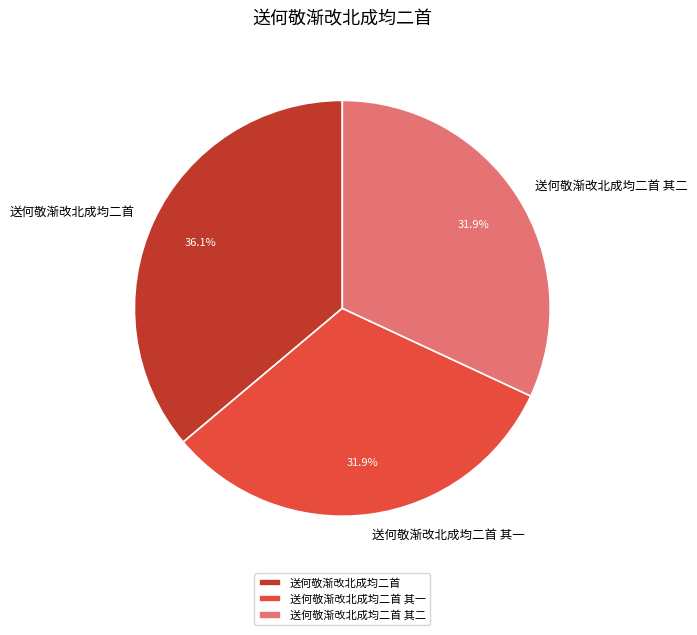

Does any single category account for the majority?

No